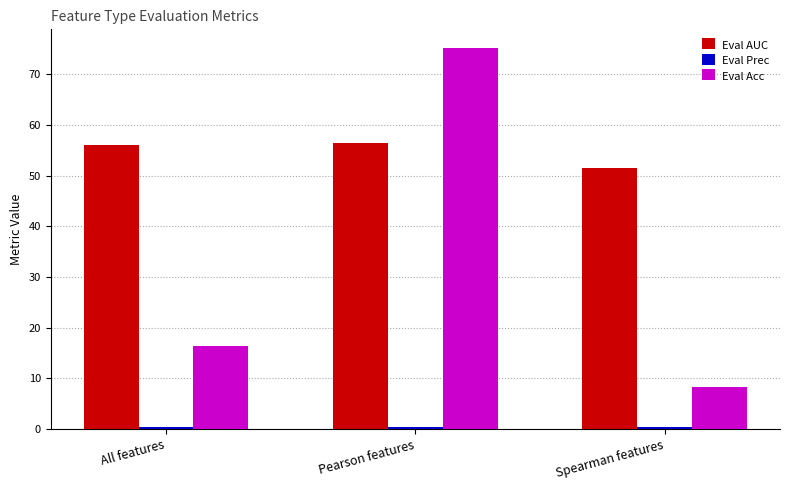

What is the greatest value displayed?

75.1